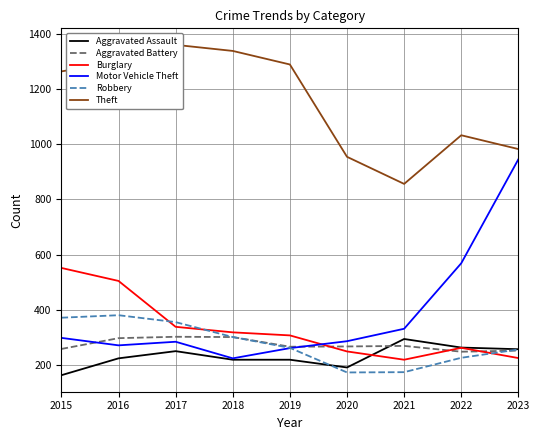

What is the sum of the Aggravated Battery values at 2015 and 2016?

557